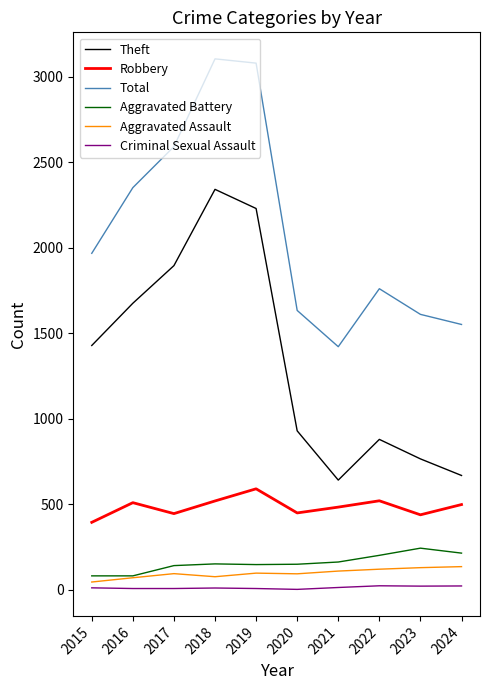

True or false: Total and Aggravated Assault intersect in this chart.

False